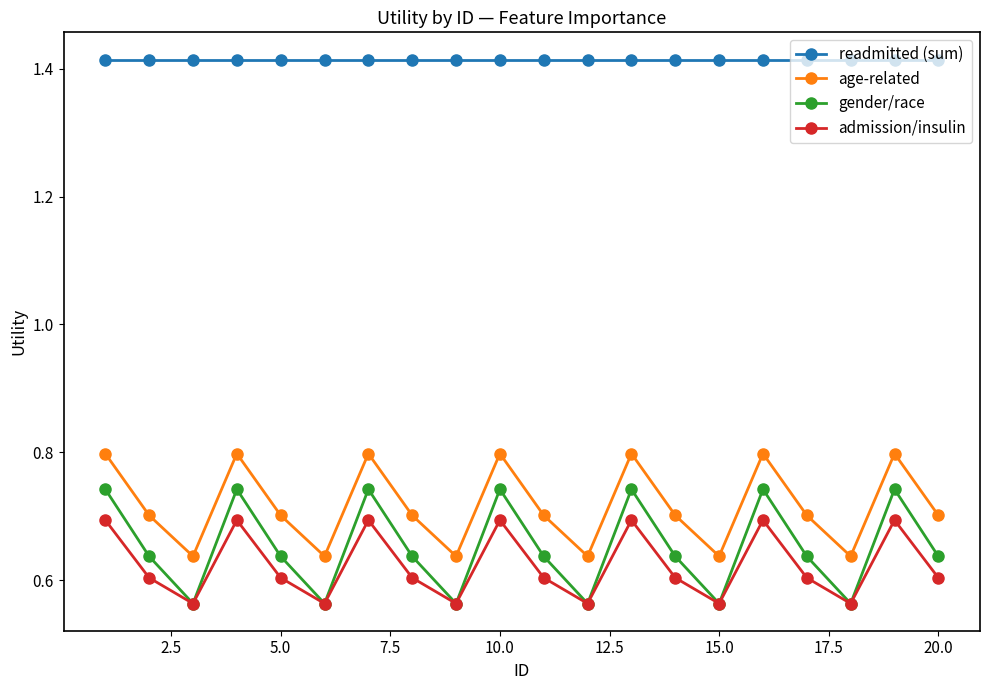

True or false: gender/race has more than 2 points higher than both neighbors.

True